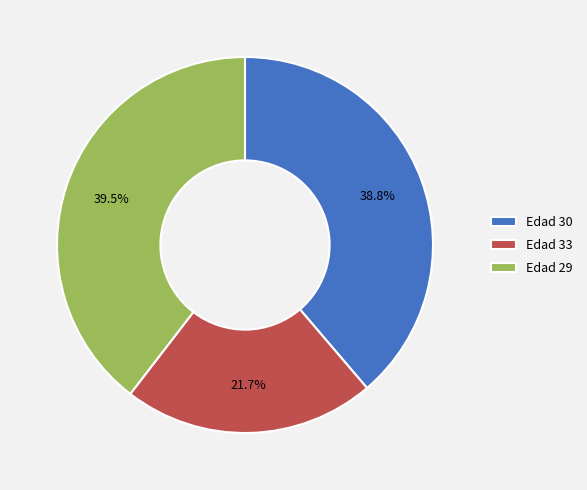

Is there a majority slice in this chart?

No